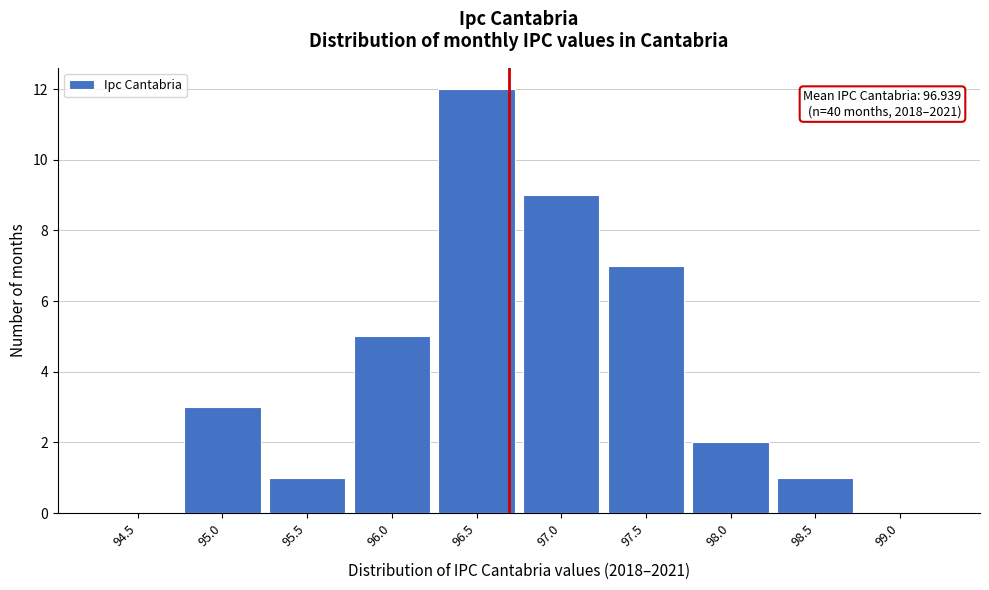

Reading left to right, transcribe all the data shown in this chart.

94.5=0	95.0=3	95.5=1	96.0=5	96.5=12	97.0=9	97.5=7	98.0=2	98.5=1	99.0=0